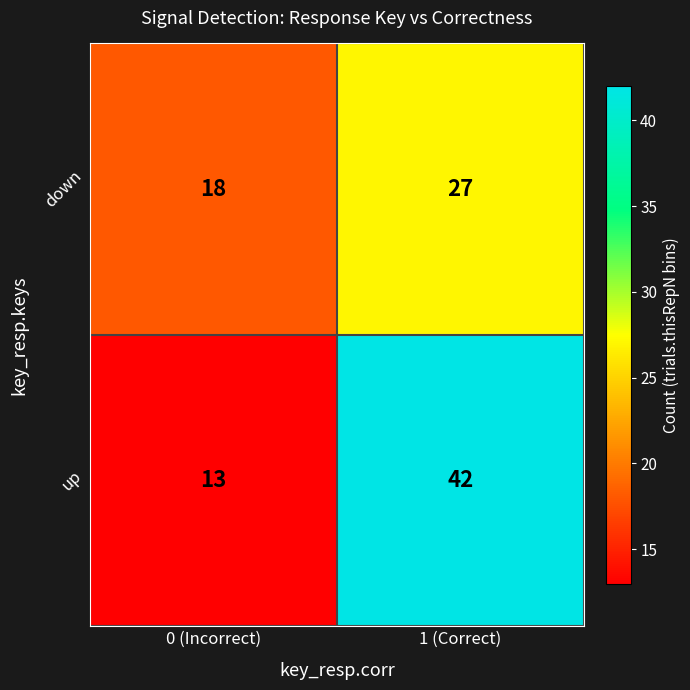

What is the total value across all series at 1 (Correct)?

69